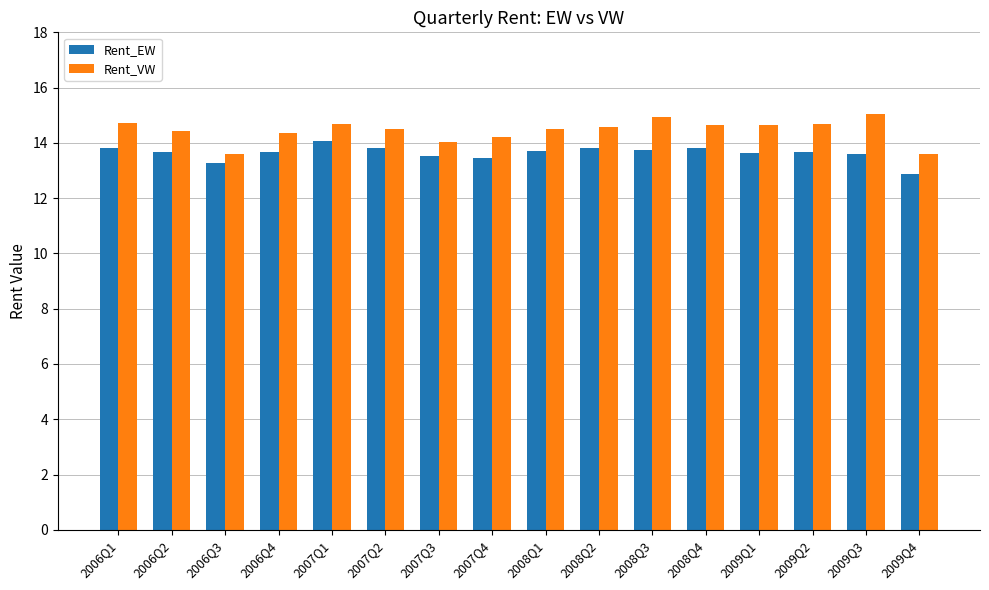

What is the value of the Rent_EW bar at the 9th from the left?

13.7